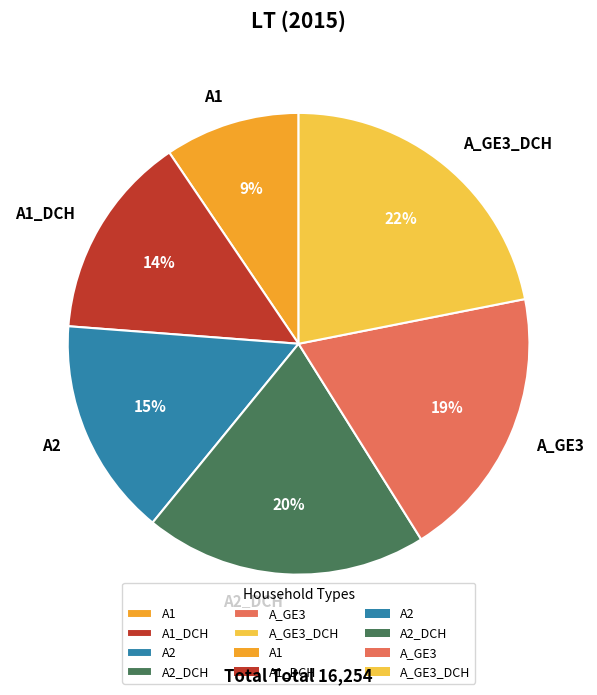

To the nearest percent, what is the combined percentage of A2 and A_GE3_DCH?

37%